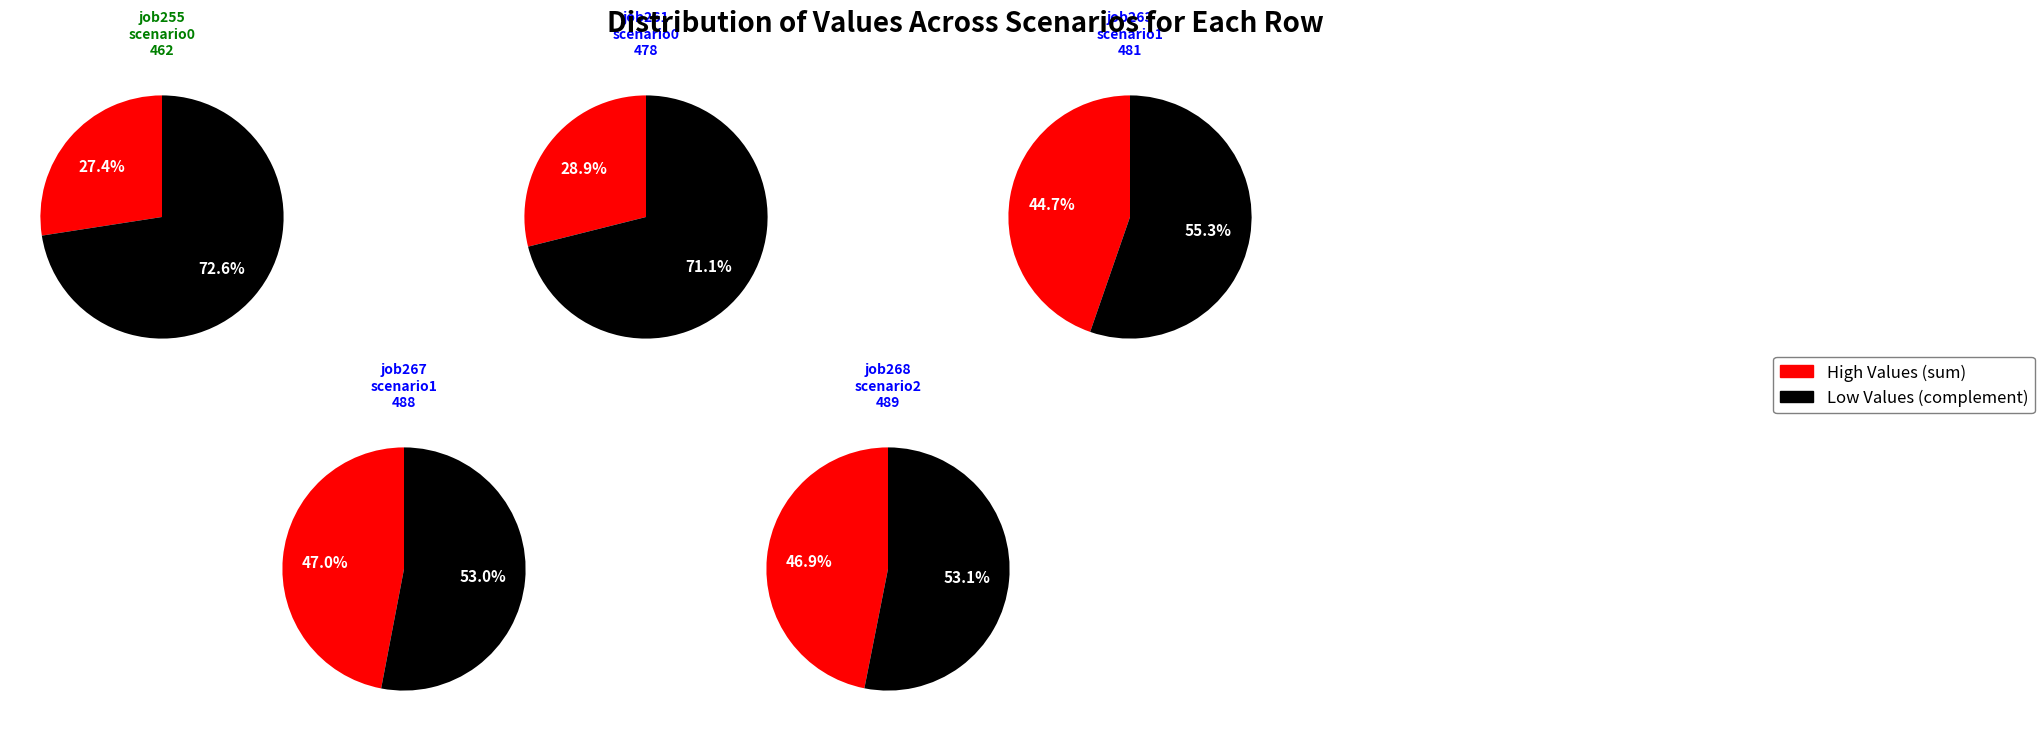

True or false: B11 accounts for 5% of the total.

False